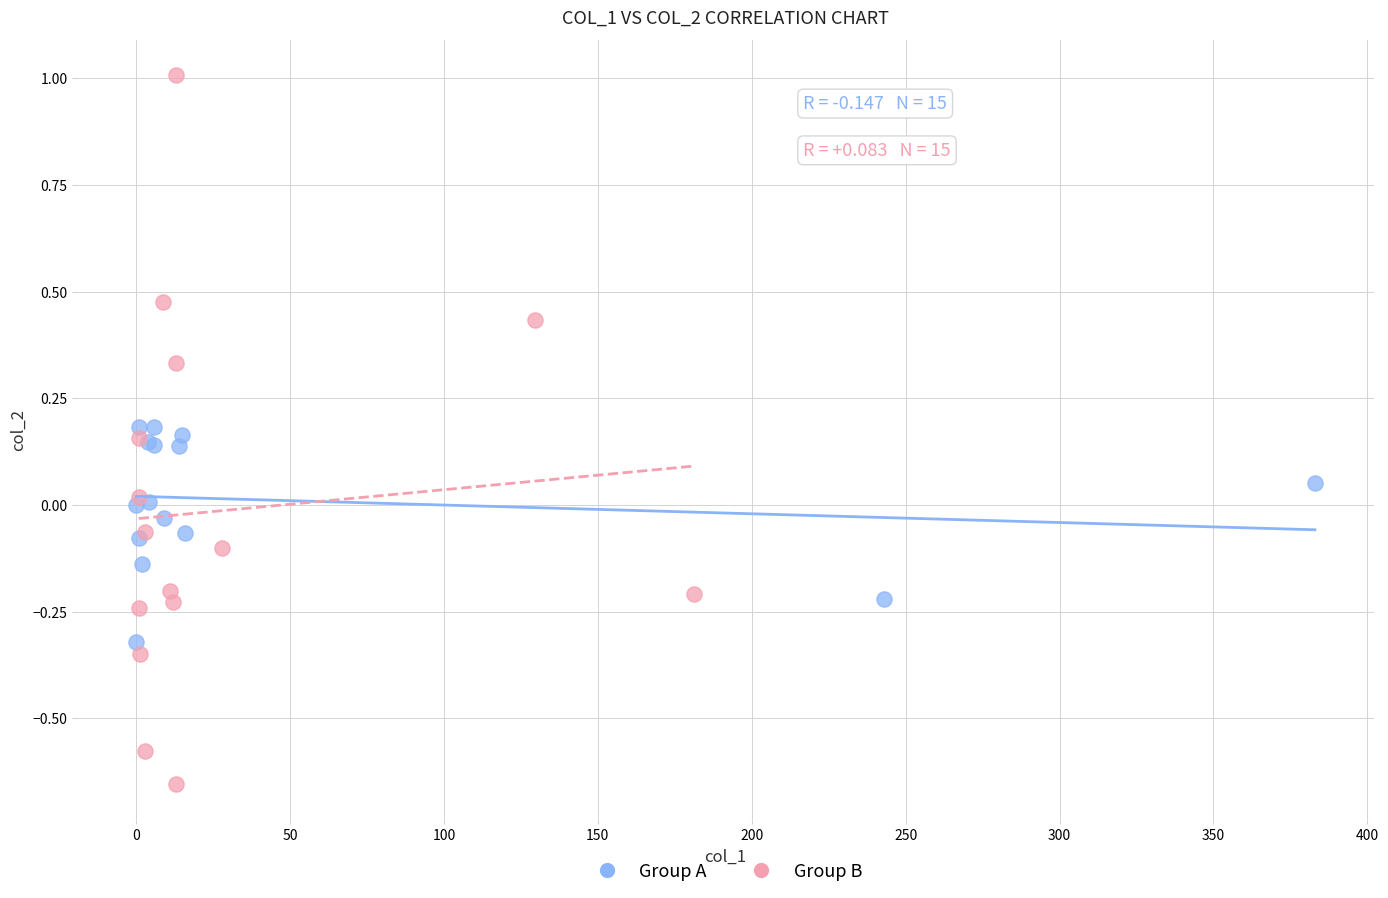

Which series has the largest Y range (max minus min)?

Group B